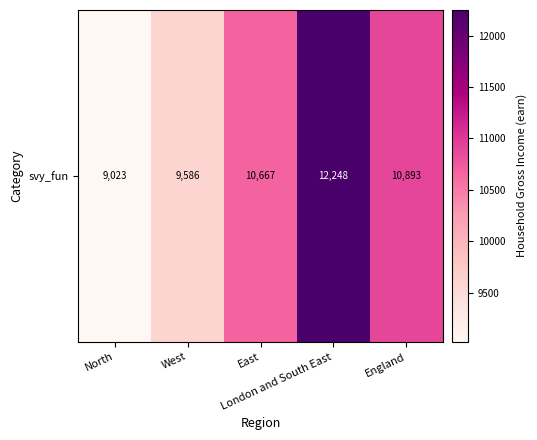

List the labels in order of value, smallest first.

North, West, East, England, London and South East